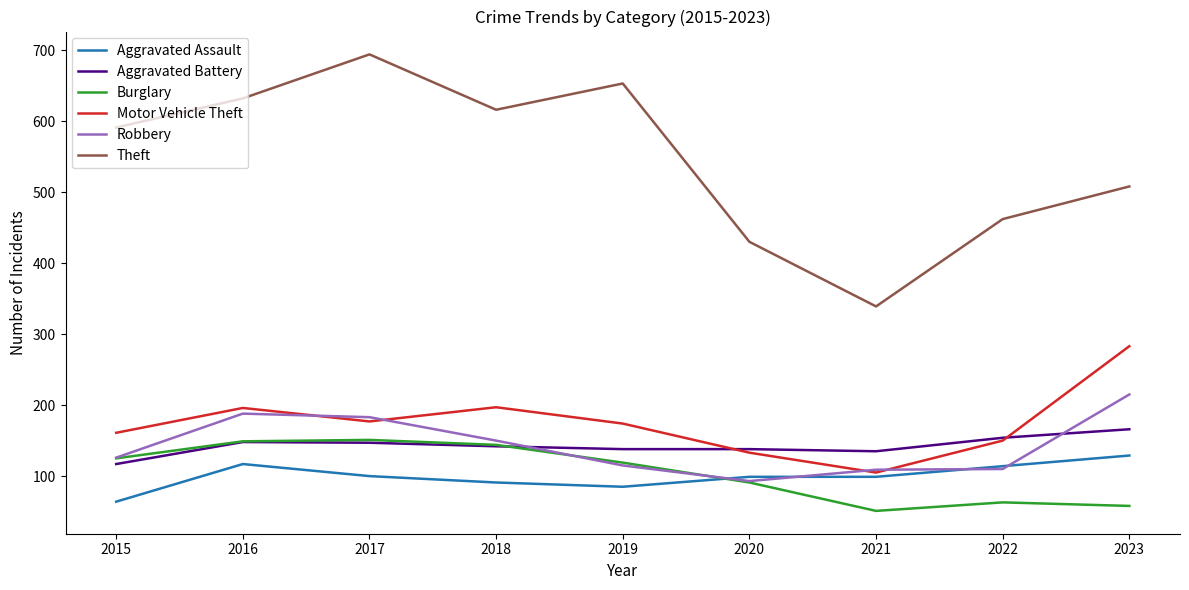

What are all the series names shown in the legend?

Aggravated Assault, Aggravated Battery, Burglary, Motor Vehicle Theft, Robbery, Theft